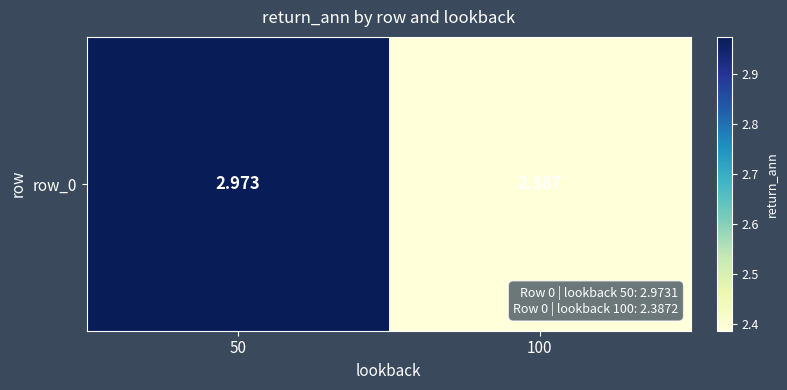

What is the sum of the values at 50 and 100?

5.4